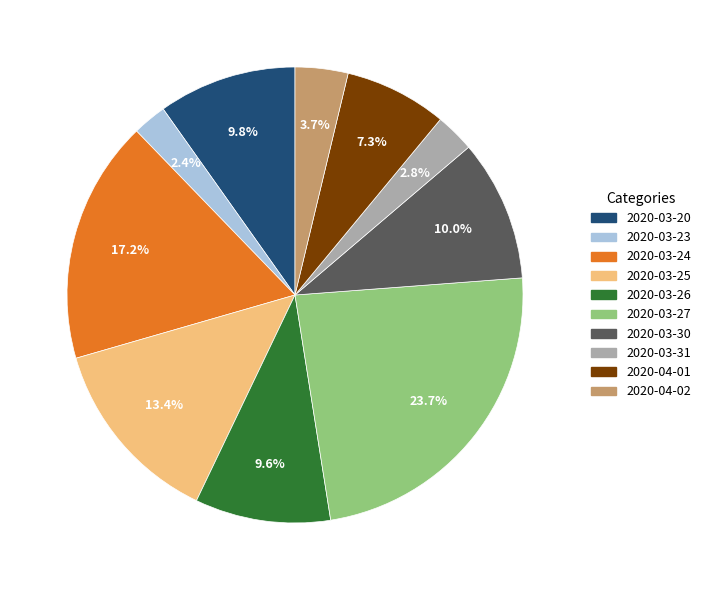

What percentage is the 2020-04-02 slice, to the nearest percent?

4%